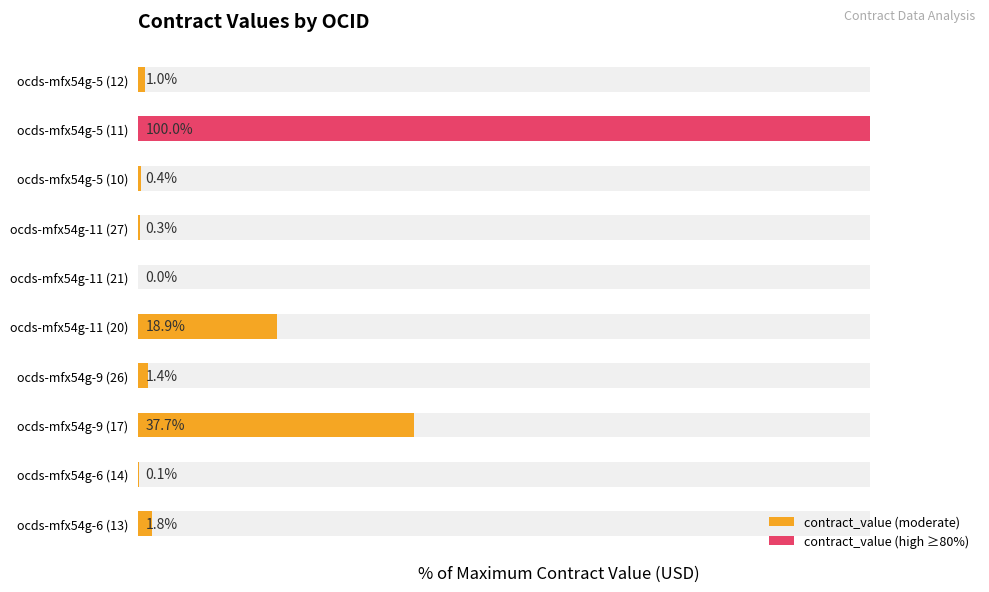

What is the sum of all values?

161.5